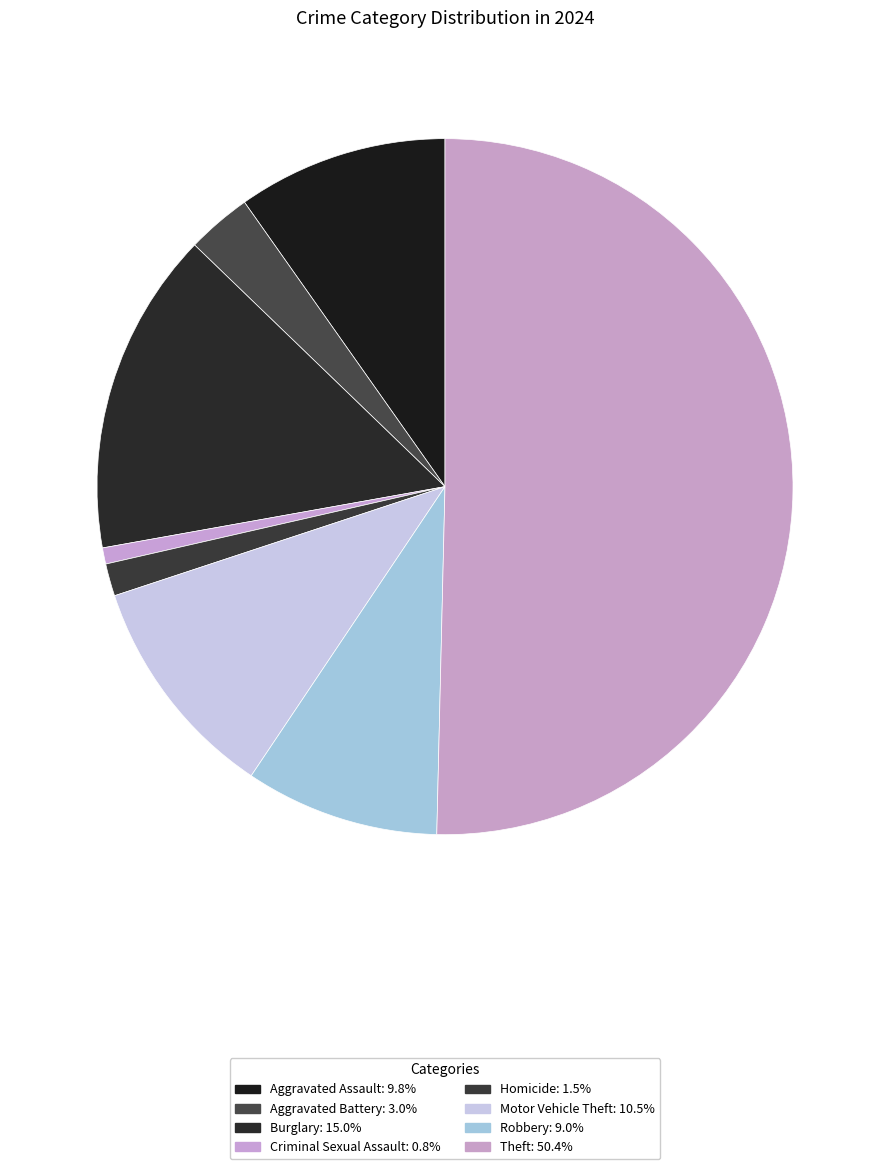

Count the number of slices in the pie.

8